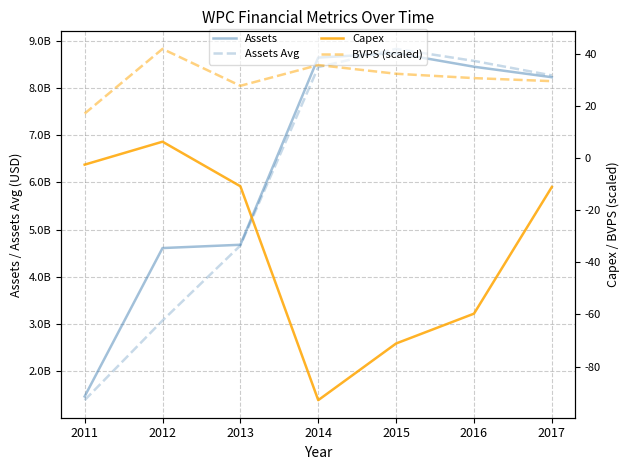

What is the difference between the maximum and second lowest values in the BVPS (scaled) series?

141730000